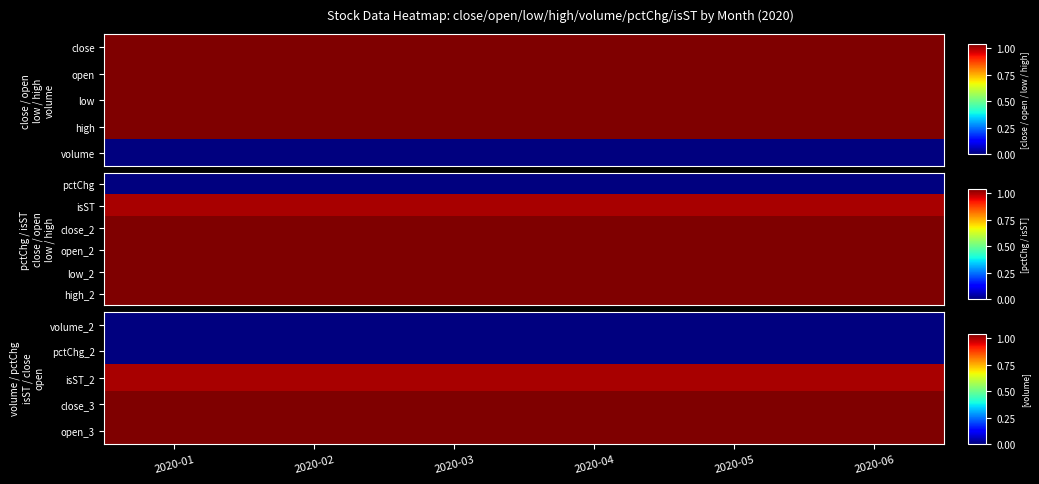

Which has a higher value, 2020-04 or 2020-06?

2020-04